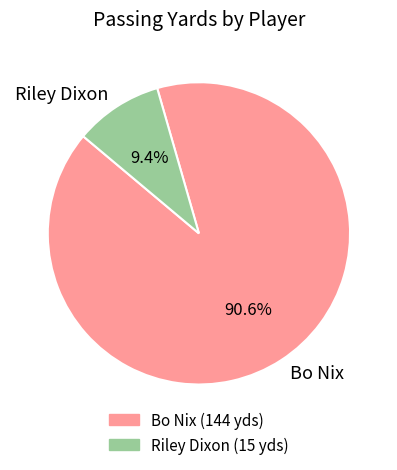

Is it true that Riley Dixon is 9% of the pie?

True